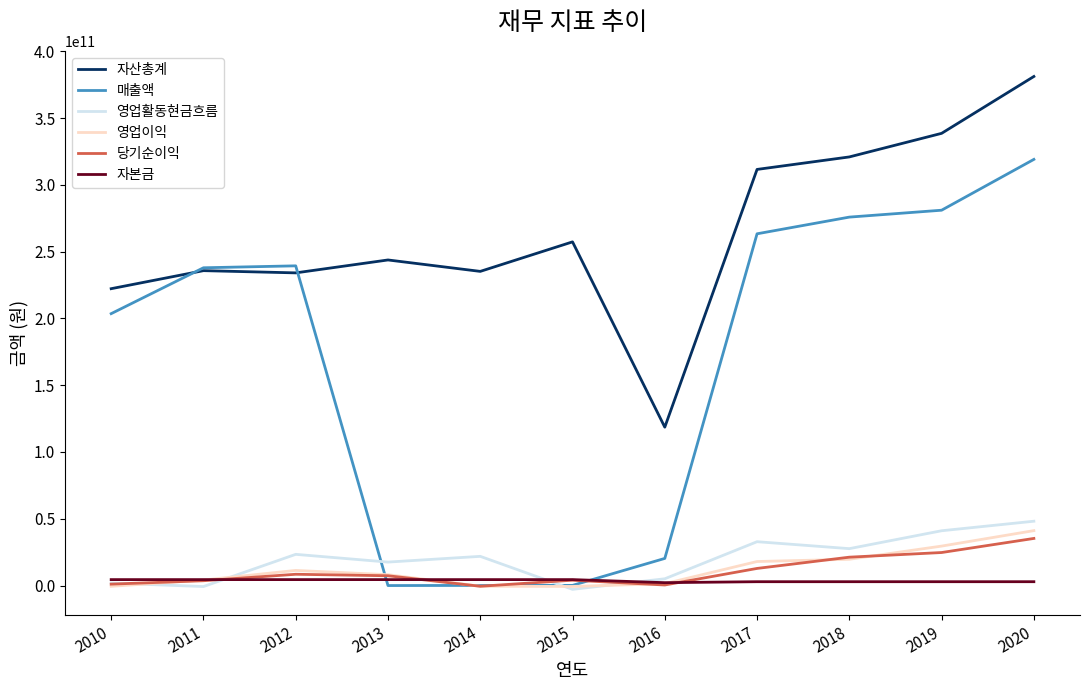

What are all the series names shown in the legend?

자산총계, 매출액, 영업활동현금흐름, 영업이익, 당기순이익, 자본금